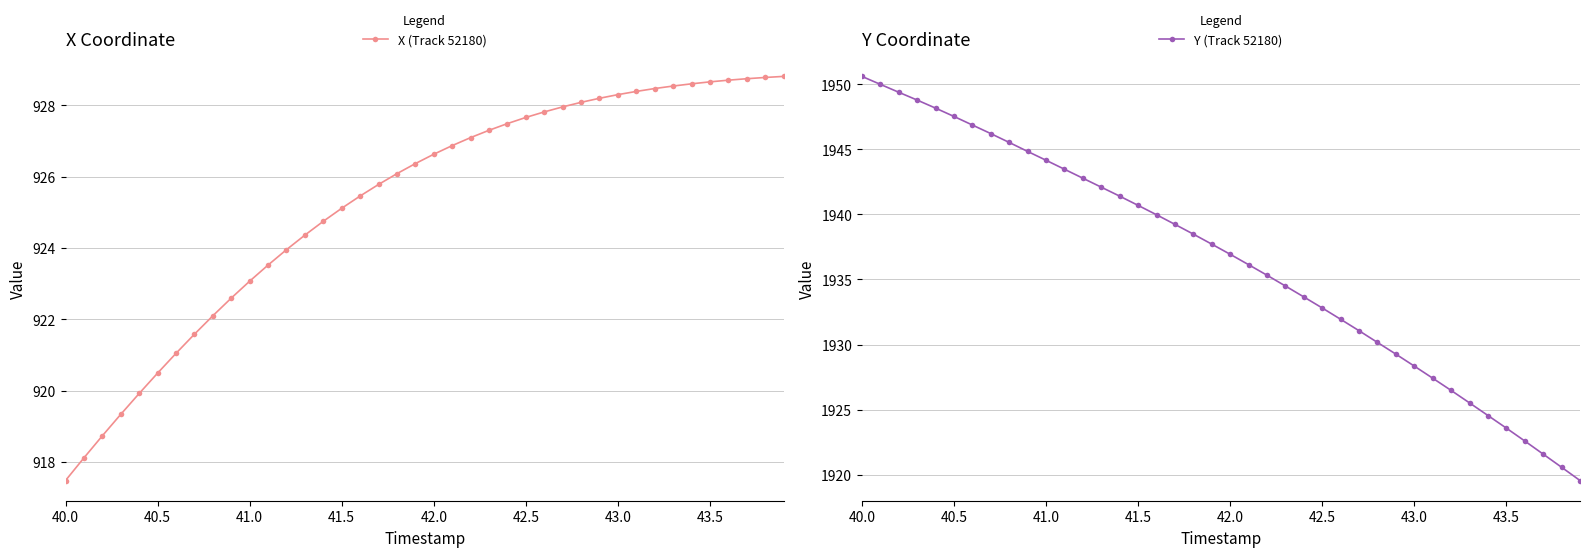

What is the value of the Y (Track 52180) point at the 40th from the left?

1919.5